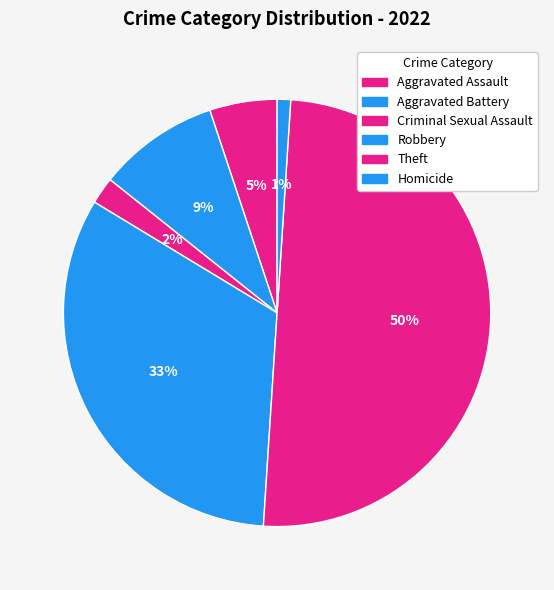

Which slice is the largest?

Theft